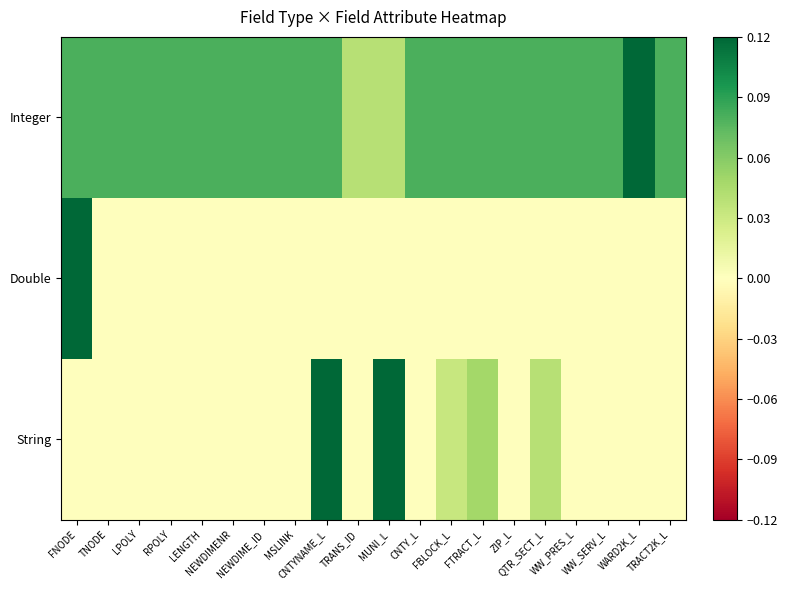

Reading left to right, transcribe all the data shown in this chart.

Integer: FNODE=0.1	TNODE=0.1	LPOLY=0.1	RPOLY=0.1	LENGTH=0.1	NEWDIMENR=0.1	NEWDIME_ID=0.1	MSLINK=0.1	CNTYNAME_L=0.1	TRANS_ID=0.0	MUNI_L=0.0	CNTY_L=0.1	FBLOCK_L=0.1	FTRACT_L=0.1	ZIP_L=0.1	QTR_SECT_L=0.1	WW_PRES_L=0.1	WW_SERV_L=0.1	WARD2K_L=0.1	TRACT2K_L=0.1
Double: FNODE=0.1	TNODE=0.0	LPOLY=0.0	RPOLY=0.0	LENGTH=0.0	NEWDIMENR=0.0	NEWDIME_ID=0.0	MSLINK=0.0	CNTYNAME_L=0.0	TRANS_ID=0.0	MUNI_L=0.0	CNTY_L=0.0	FBLOCK_L=0.0	FTRACT_L=0.0	ZIP_L=0.0	QTR_SECT_L=0.0	WW_PRES_L=0.0	WW_SERV_L=0.0	WARD2K_L=0.0	TRACT2K_L=0.0
String: FNODE=0.0	TNODE=0.0	LPOLY=0.0	RPOLY=0.0	LENGTH=0.0	NEWDIMENR=0.0	NEWDIME_ID=0.0	MSLINK=0.0	CNTYNAME_L=0.1	TRANS_ID=0.0	MUNI_L=0.1	CNTY_L=0.0	FBLOCK_L=0.0	FTRACT_L=0.0	ZIP_L=0.0	QTR_SECT_L=0.0	WW_PRES_L=0.0	WW_SERV_L=0.0	WARD2K_L=0.0	TRACT2K_L=0.0